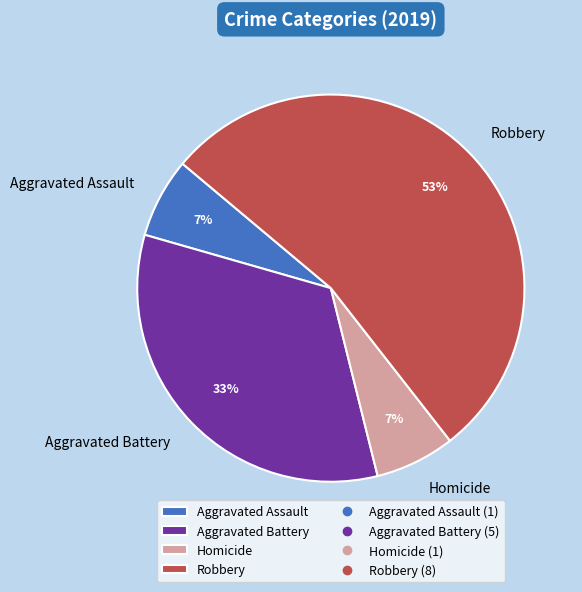

Which has a higher value, Aggravated Battery or Aggravated Assault?

Aggravated Battery